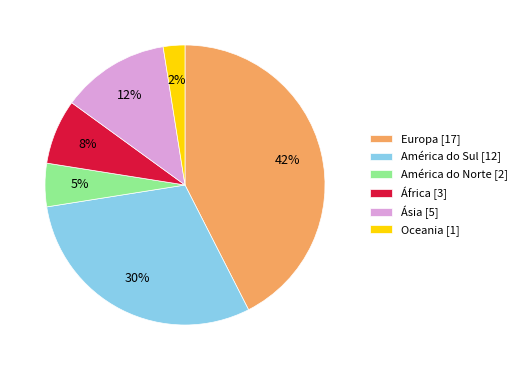

What percentage is the Ásia [5] slice, to the nearest percent?

12%